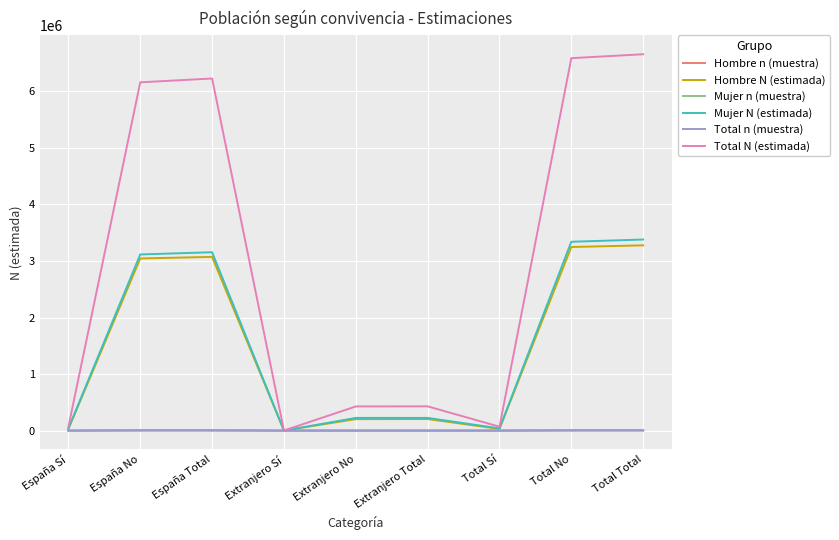

Where does the Hombre N (estimada) series first go above 204415?

España No